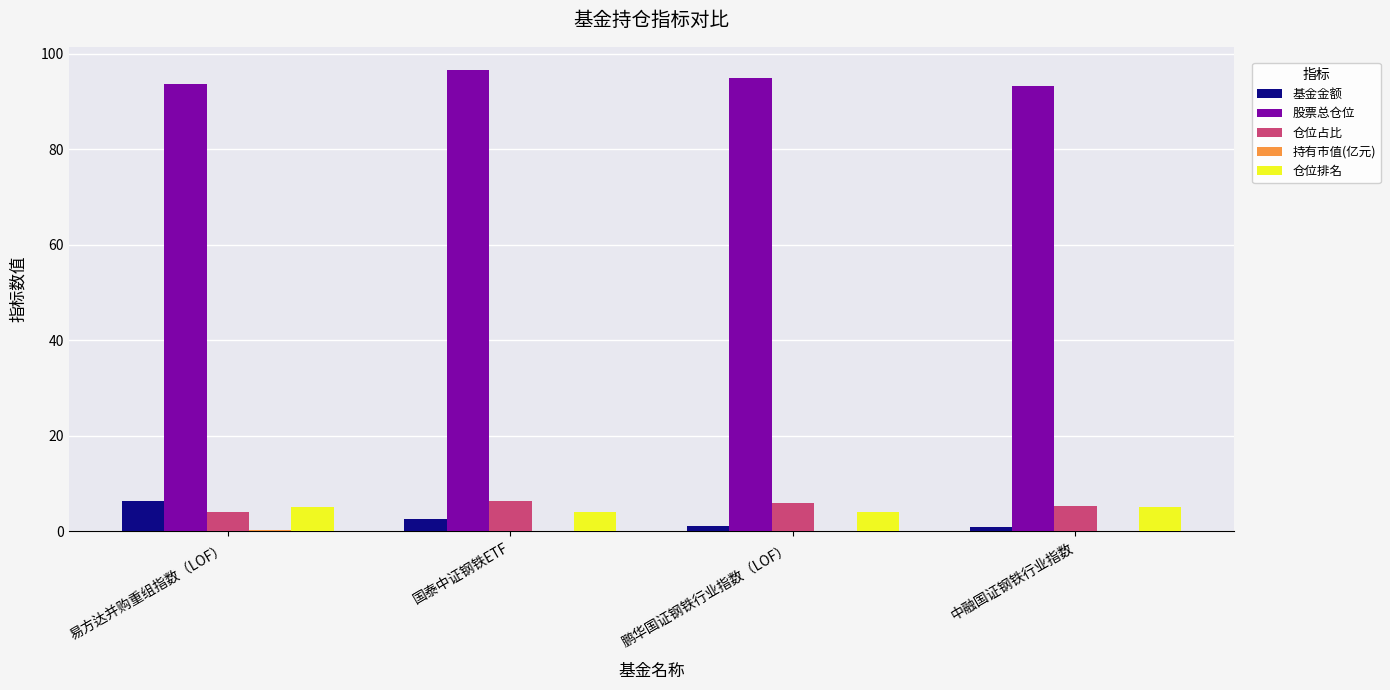

At which label does 基金金额 reach its peak?

易方达并购重组指数（LOF）